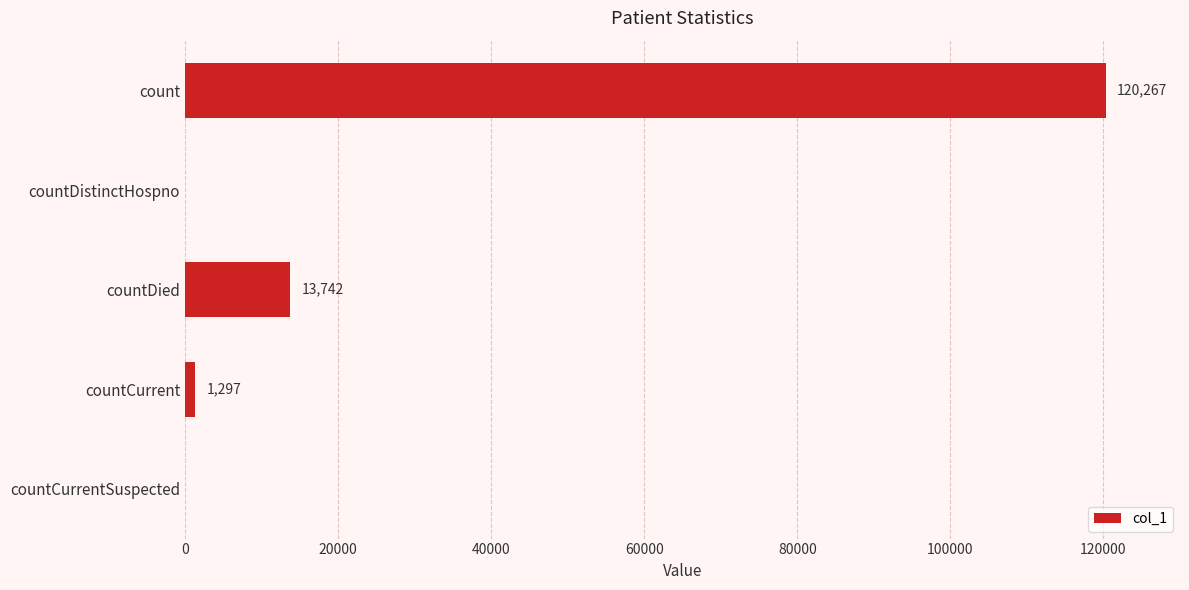

What is the greatest value displayed?

120267